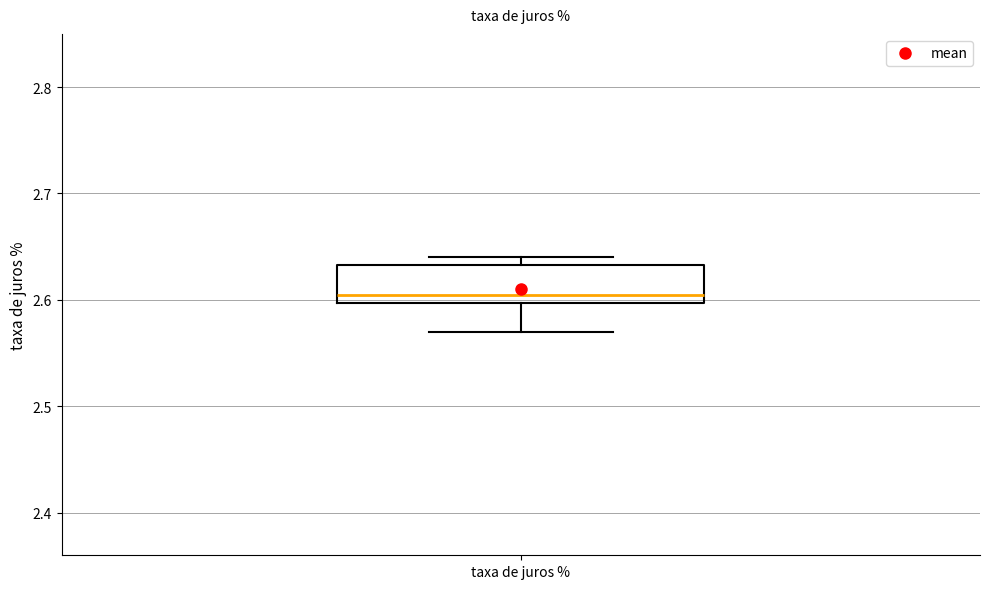

Read this box plot against the y-axis: the position of the median line, the range covered by the box, and the ends of both whiskers. The values are not printed on the chart, so give them approximately, as read against the axis.

median 2.61, box 2.60 to 2.63, whiskers 2.57 to 2.64